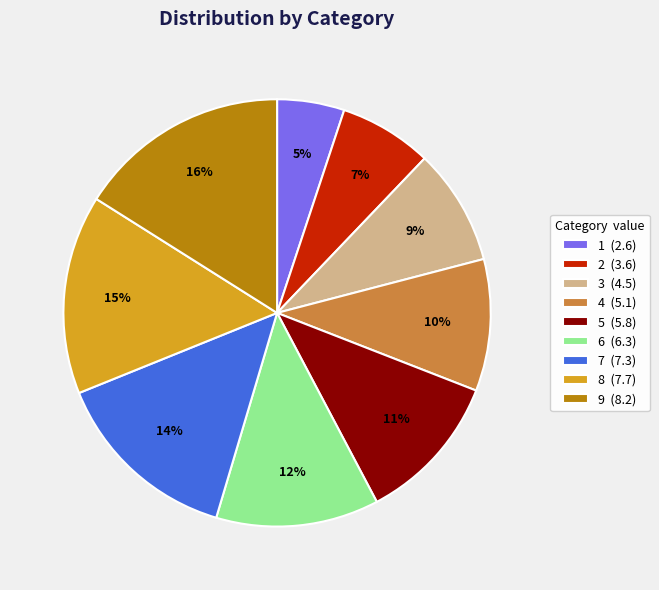

To the nearest percent, what portion does 5 represent?

11%